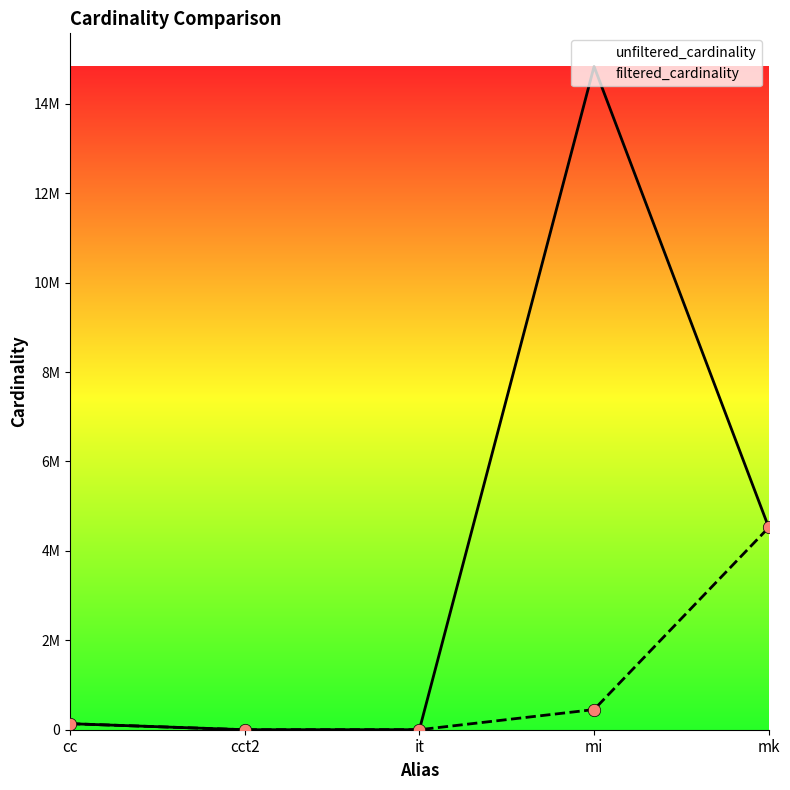

Which series reaches the maximum Y coordinate?

unfiltered_cardinality